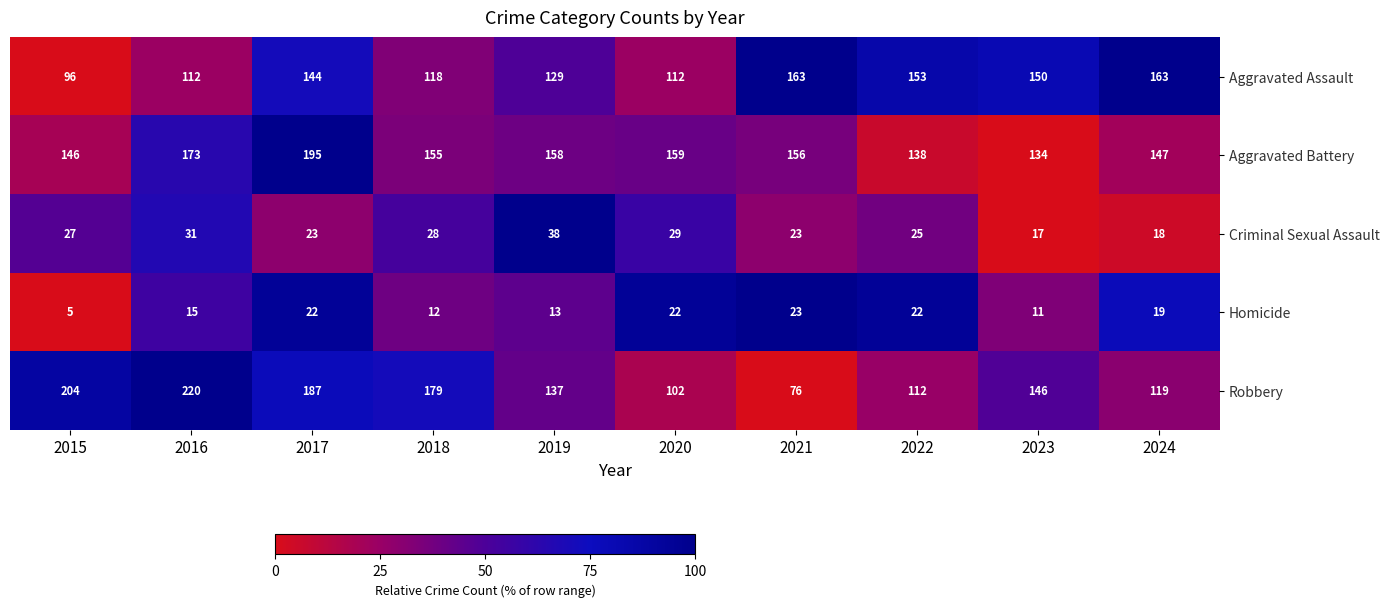

What is the difference between the second highest and second lowest values in the Robbery series?

102